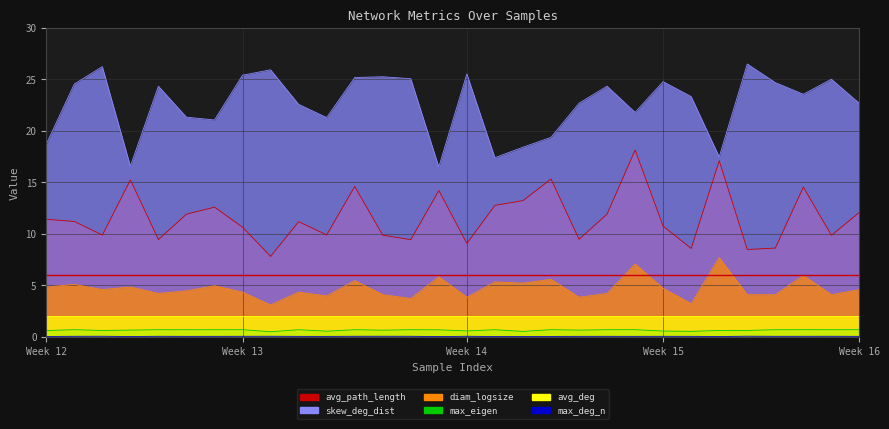

Where is skew_deg_dist nearest to the value 21?

6